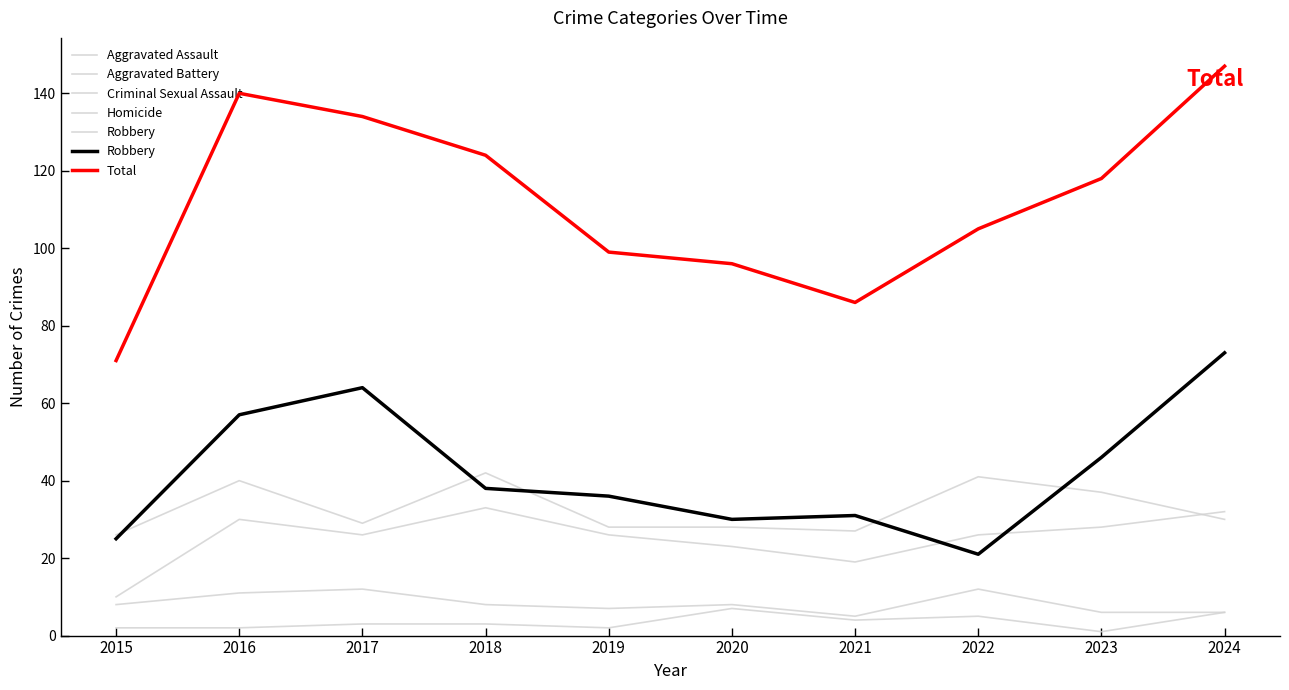

How many values in the Total series are below 118?

5